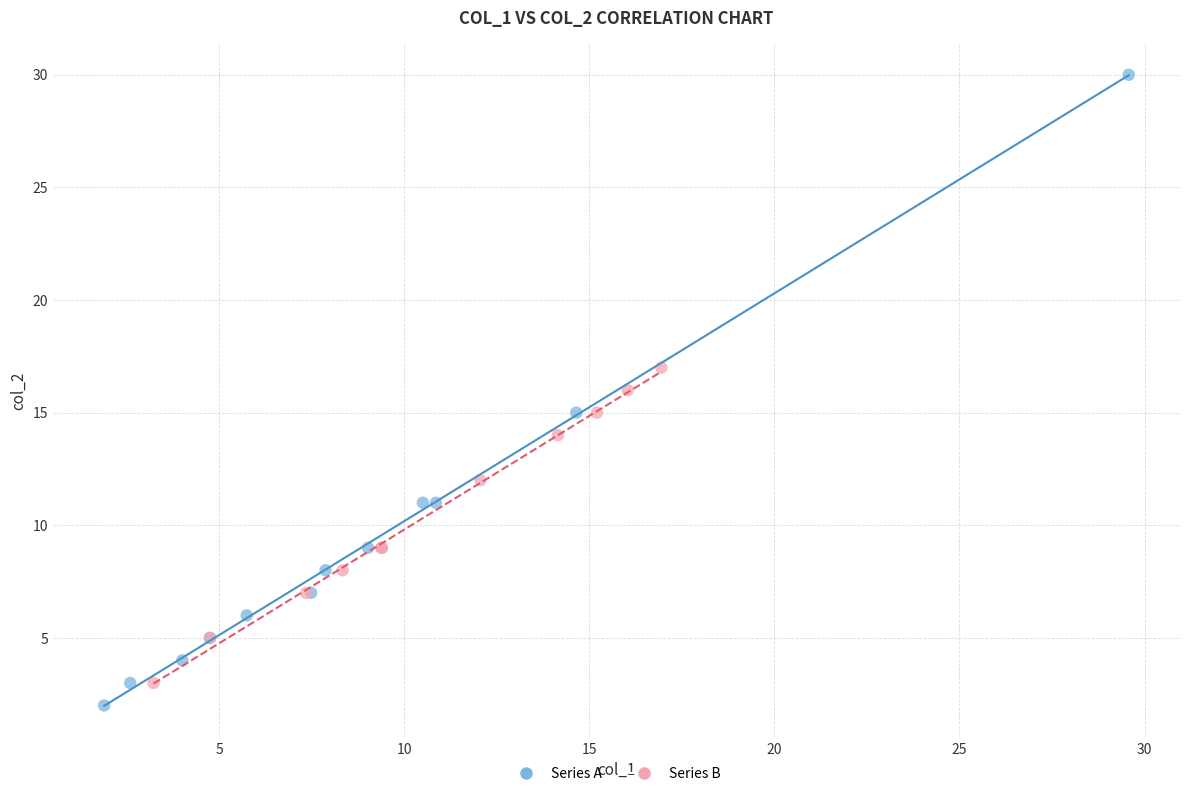

Which series reaches the minimum Y coordinate?

Series A